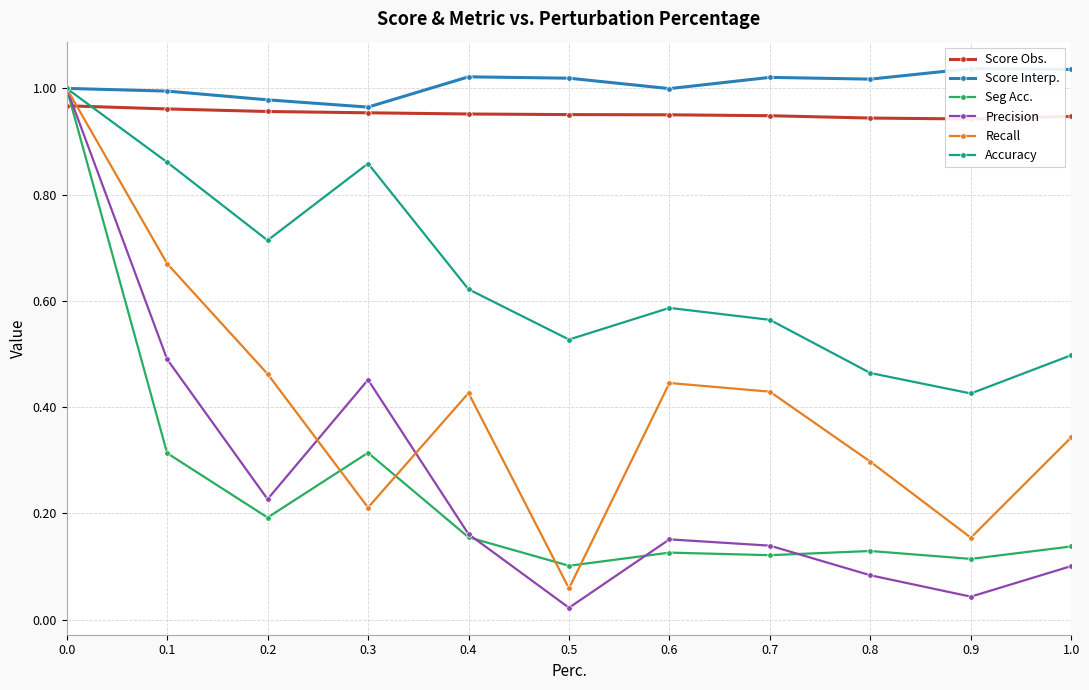

How many lines are shown in the chart?

6